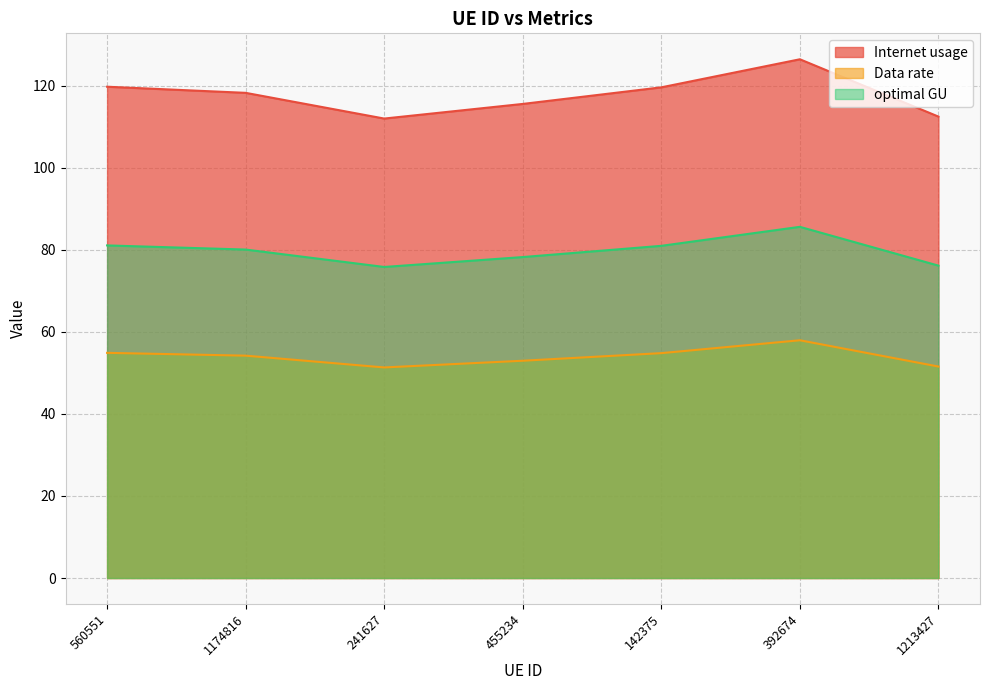

List the labels in order of Internet usage value, largest first.

392674, 560551, 142375, 1174816, 455234, 1213427, 241627